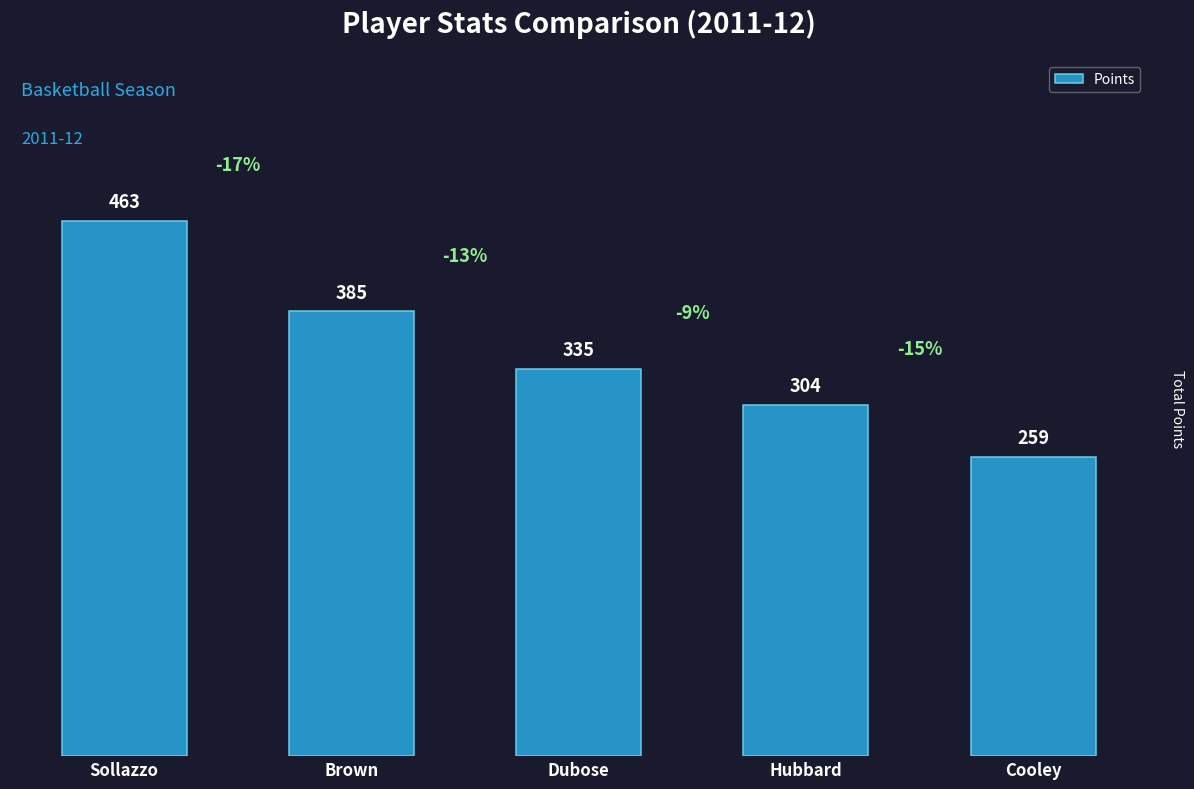

Rank the categories by value from lowest to highest.

Cooley, Hubbard, Dubose, Brown, Sollazzo